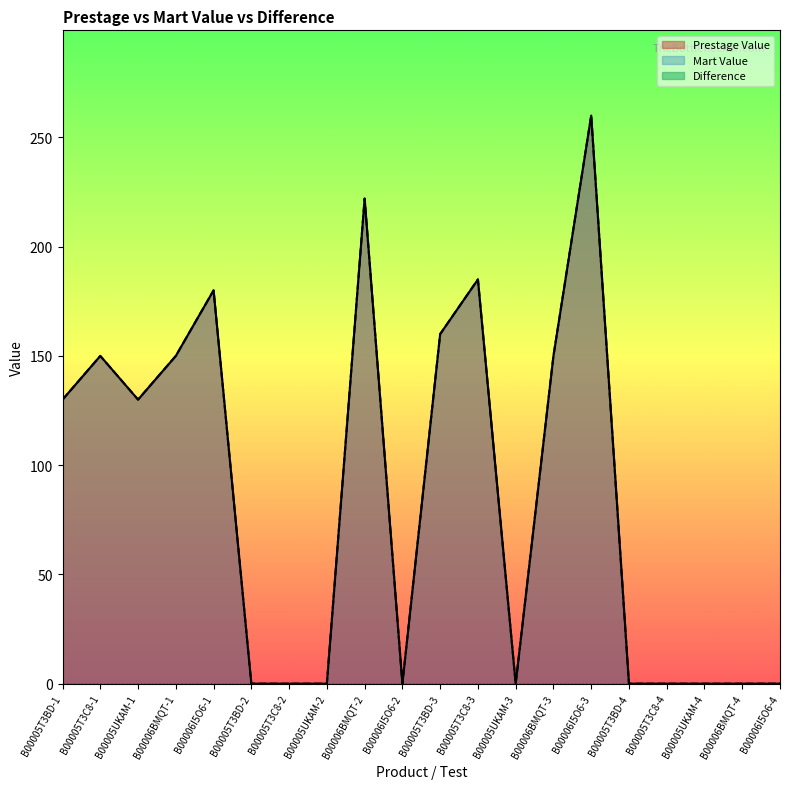

Which has a higher value, B00005T3BD-1 or B00005T3C8-4?

B00005T3BD-1